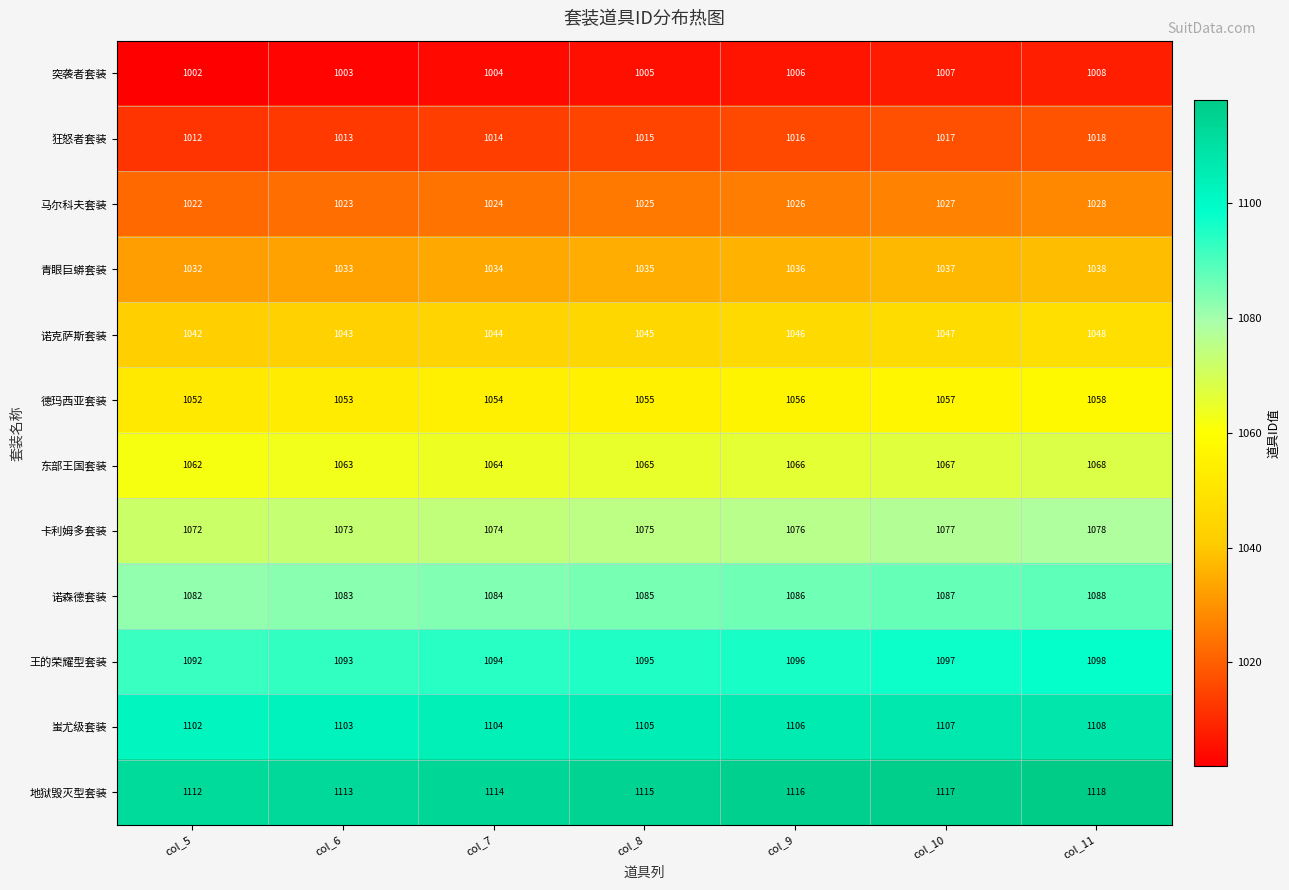

Where is 德玛西亚套装 nearest to the value 1055?

col_8